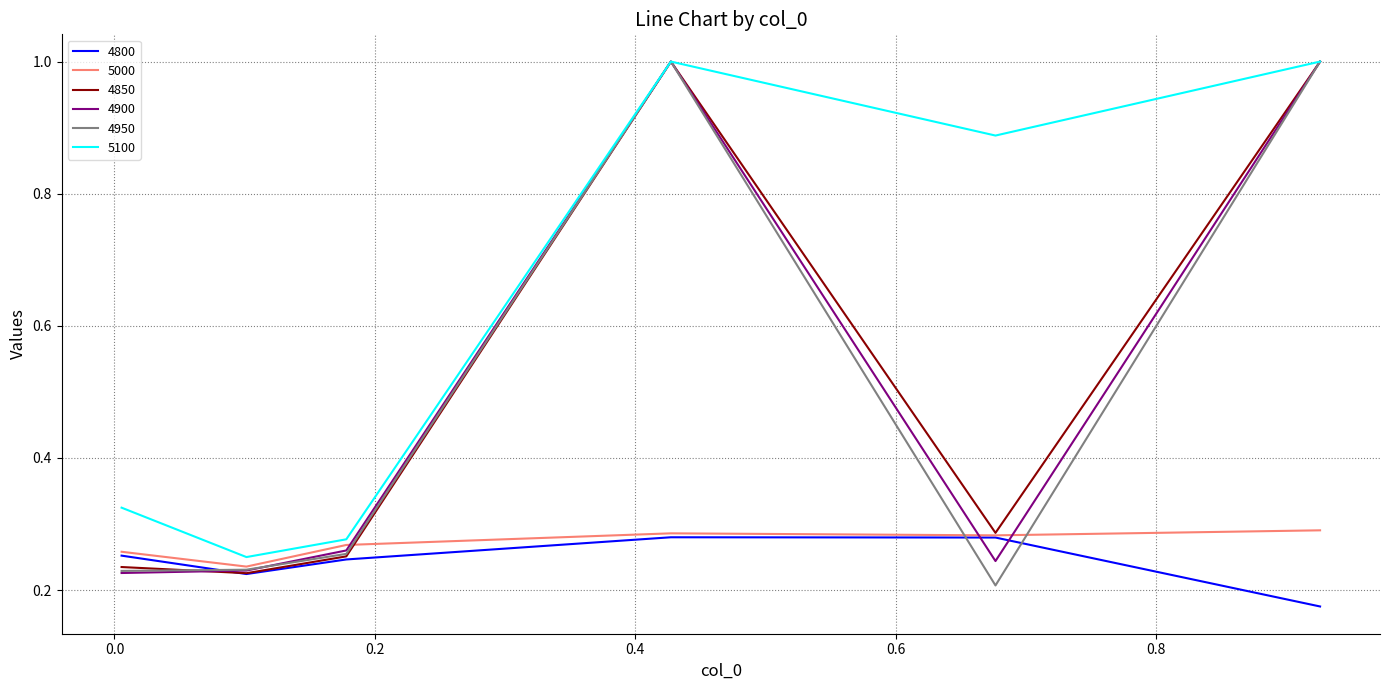

What is the maximum value for 4900?

1.0